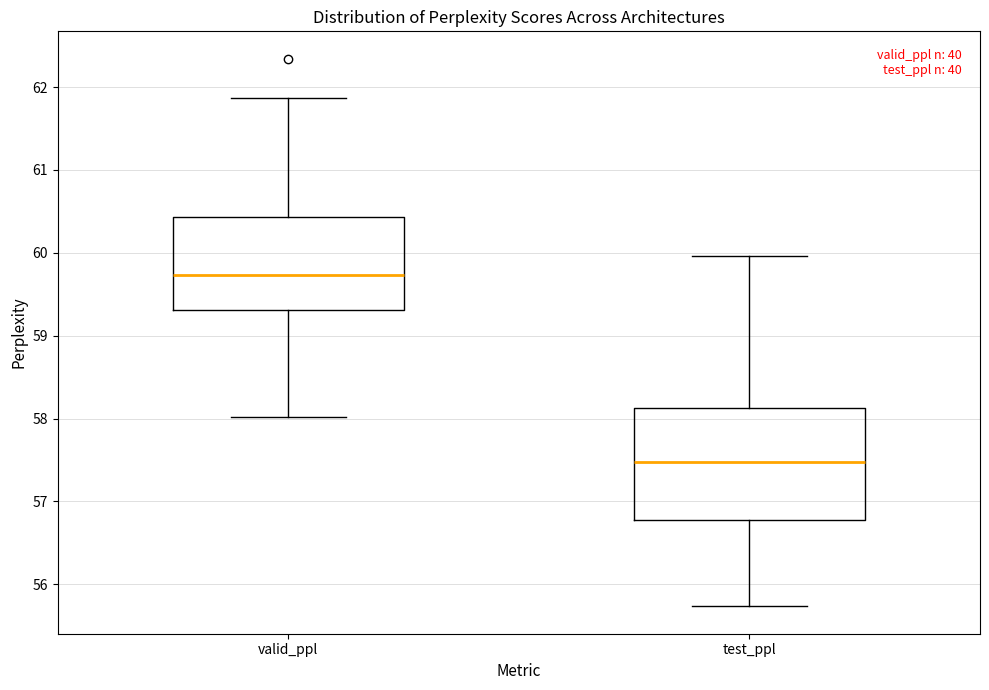

Reading left to right, transcribe this box plot: for each box, give where its median line is, the range the box spans, and where its two whiskers end, as read against the y-axis. The values are not printed on the chart, so give them approximately, as read against the axis.

valid_ppl: median 59.7, box 59.3 to 60.4, whiskers 58.0 to 61.9
test_ppl: median 57.5, box 56.8 to 58.1, whiskers 55.7 to 60.0